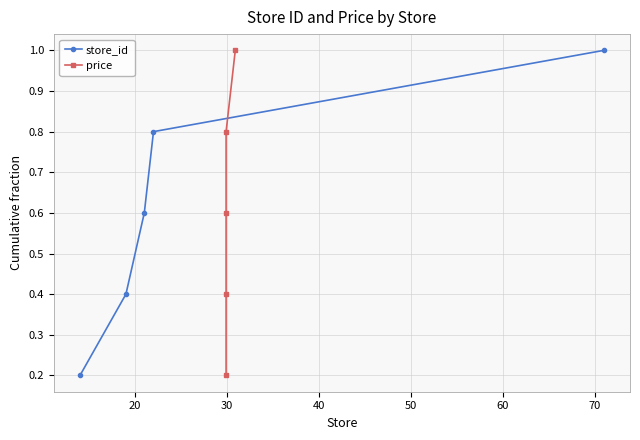

What is the highest value of the store_id series?

1.0